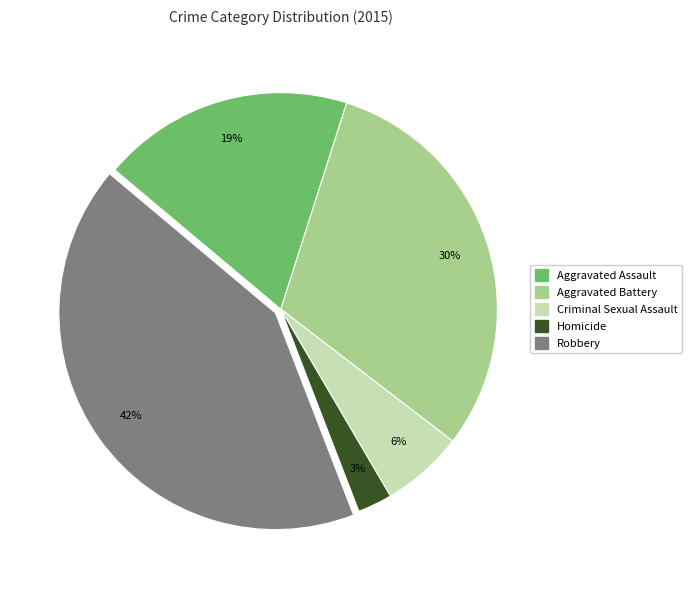

Rank the categories by value from highest to lowest.

Robbery, Aggravated Battery, Aggravated Assault, Criminal Sexual Assault, Homicide